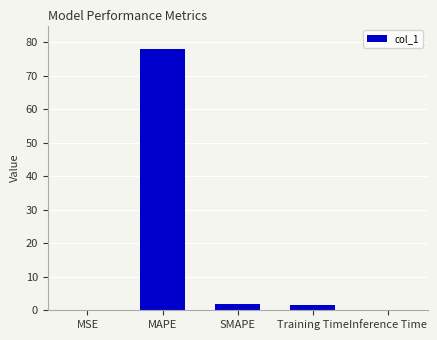

The chart shows a value of 0.0 at Inference Time. True or false?

True